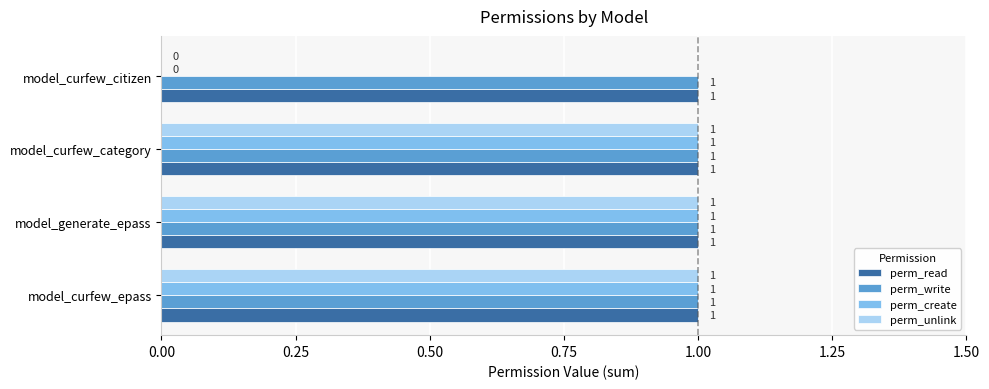

What is the total value across all series at model_curfew_epass?

4